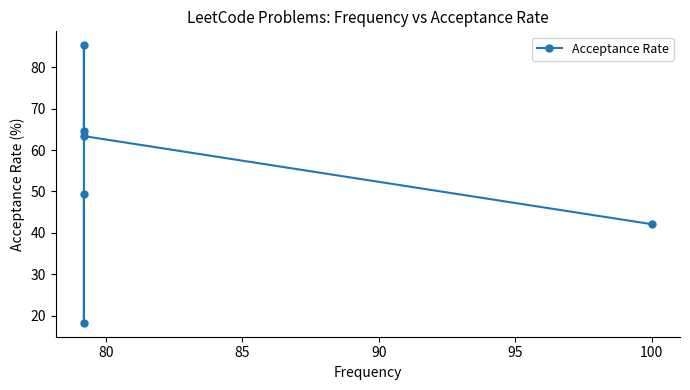

What is the difference between the maximum and minimum values?

67.1